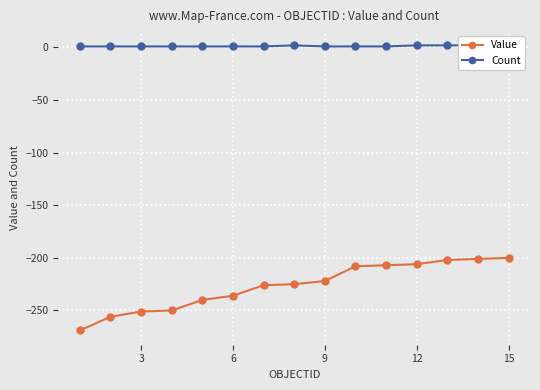

True or false: Count and Value intersect in this chart.

False